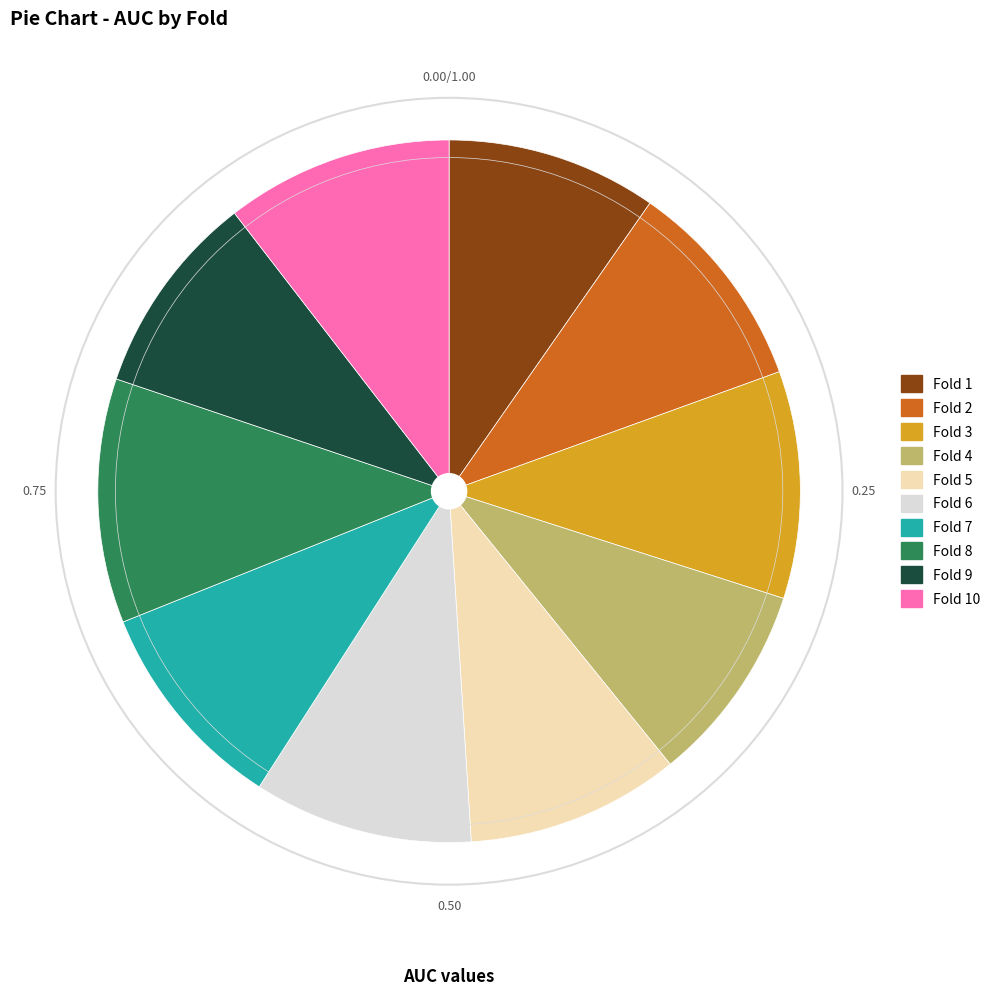

Between Fold 2 and Fold 4, which is larger?

Fold 2